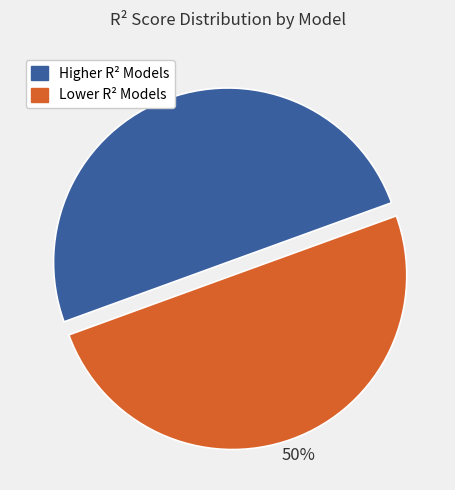

What percentage is the Lower R² Models slice, to the nearest percent?

50%